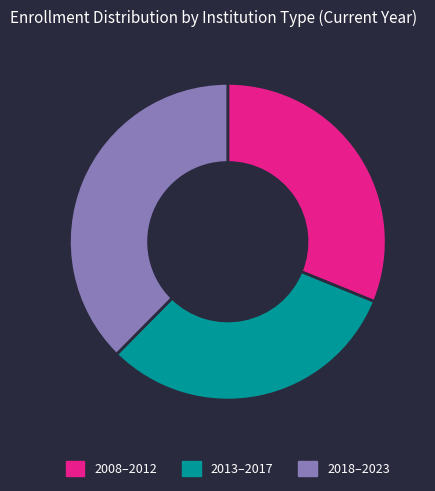

The 2008–2012 slice represents 39% of the pie. True or false?

False